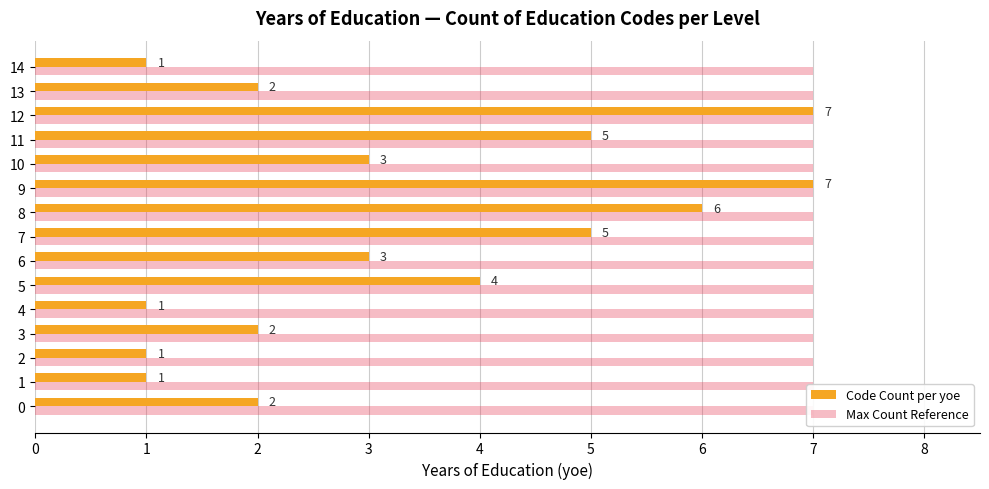

What is the difference between the maximum and minimum values in the Code Count per yoe series?

6.0